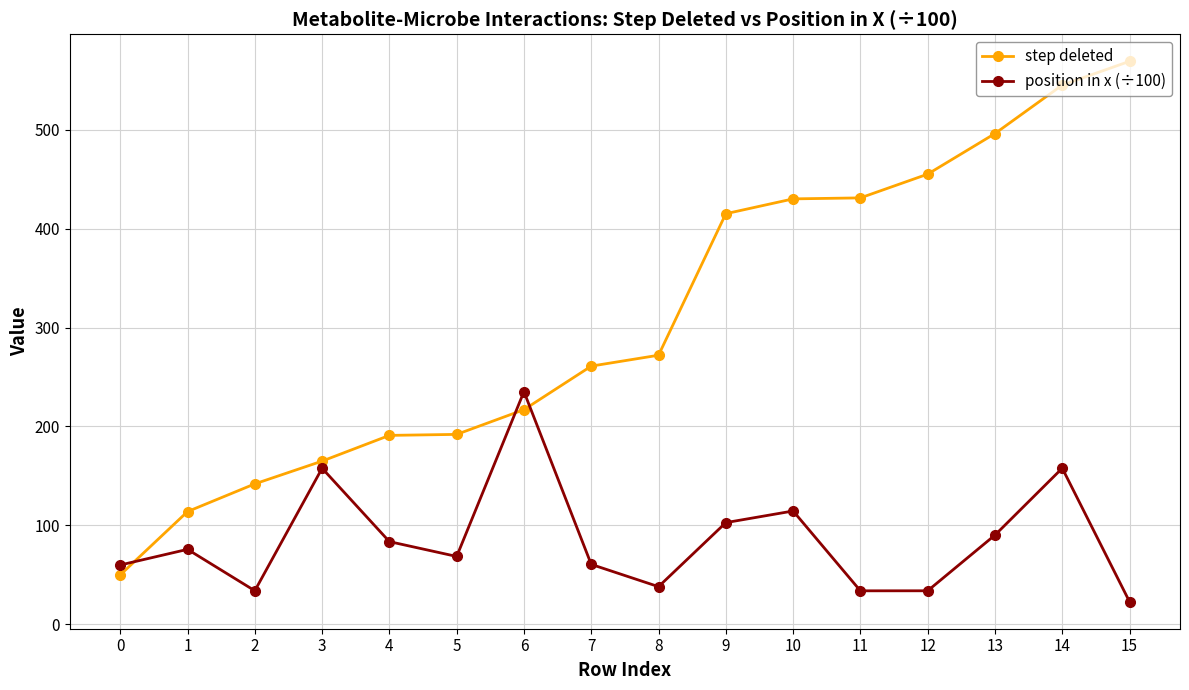

Is it true that position in x (÷100) equals 106.4 at 7?

False